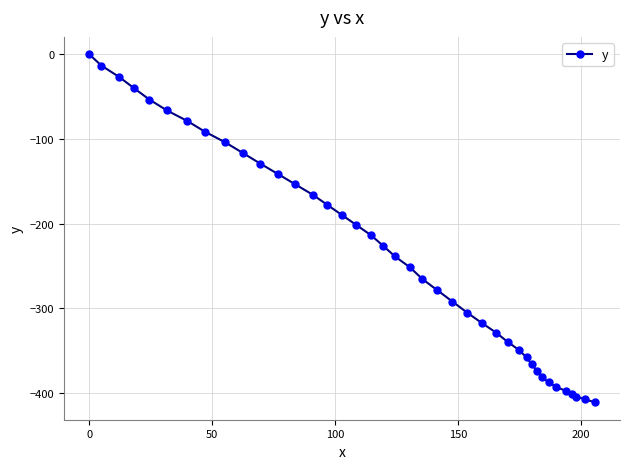

What is the difference between the maximum and minimum values?

411.2